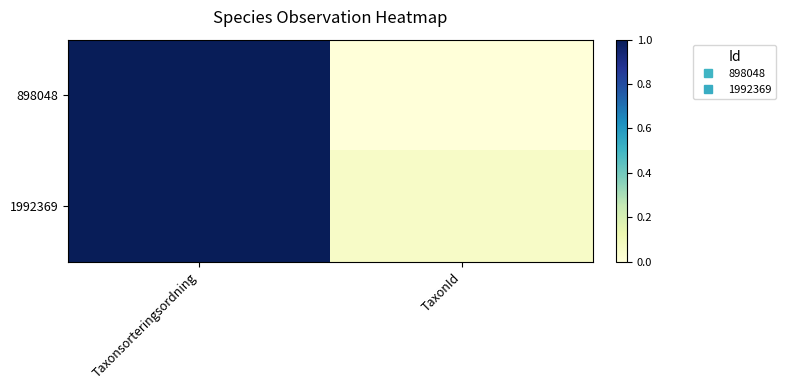

Reading left to right, extract all data points from this chart.

898048: Taxonsorteringsordning=1.0	TaxonId=0.0
1992369: Taxonsorteringsordning=1.0	TaxonId=0.1